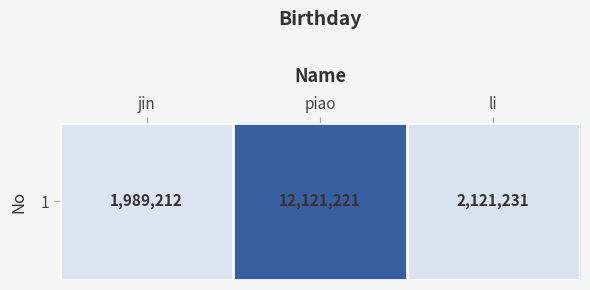

What is the difference between the values at jin and piao?

10132009